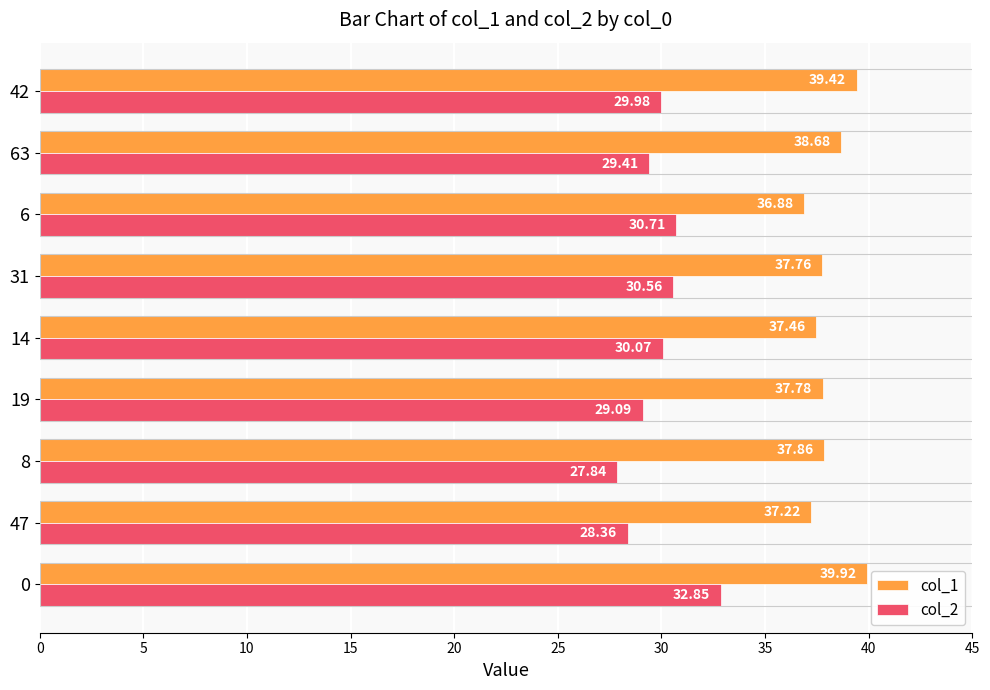

What is the difference between the highest and lowest values at 42?

9.4